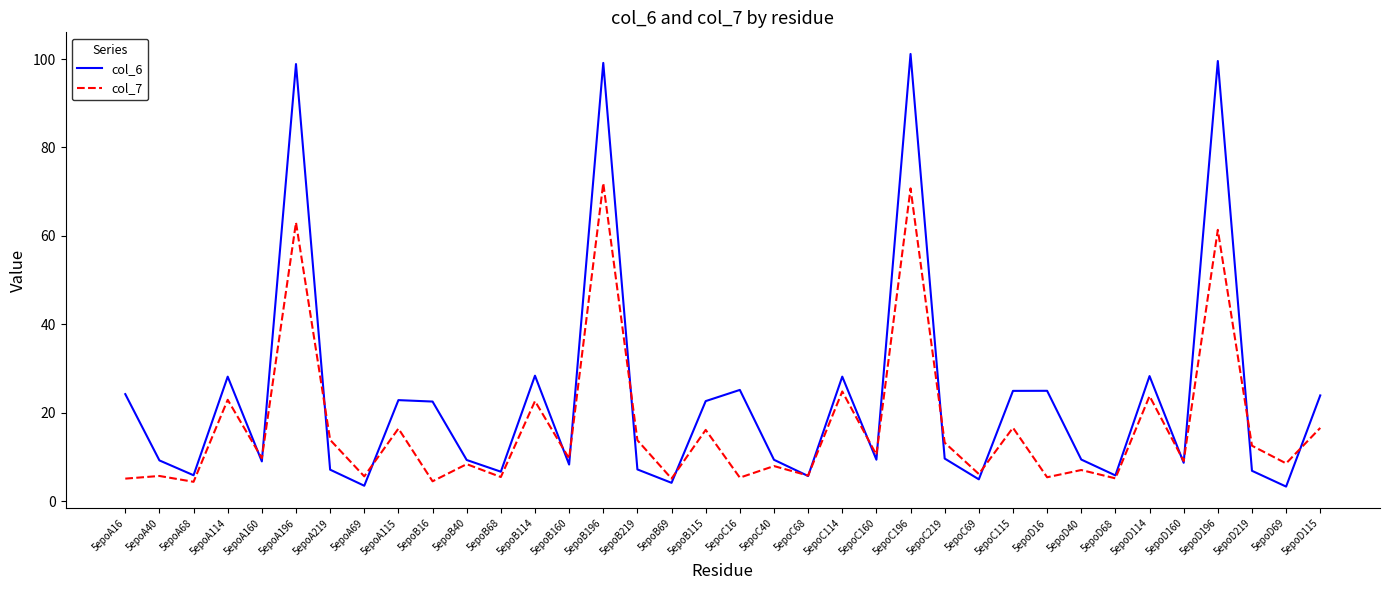

What is the maximum value shown in the chart?

101.1